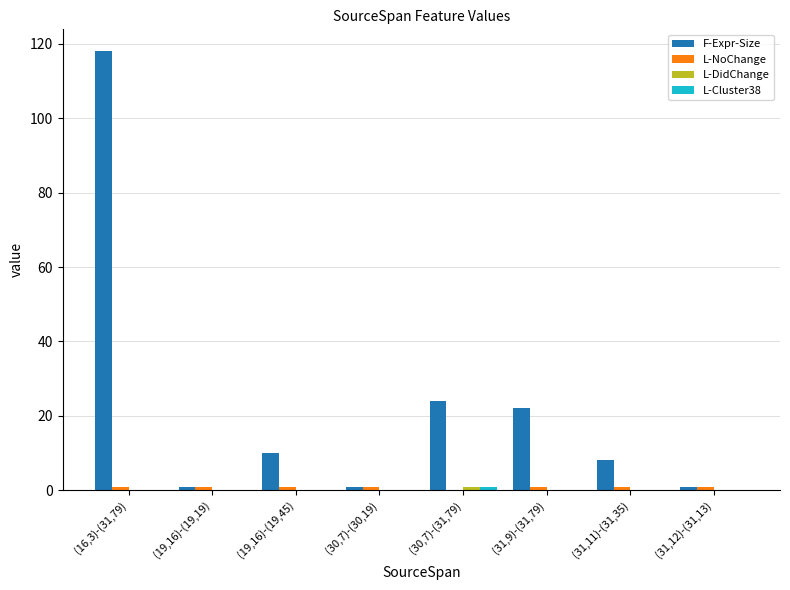

Between (30,7)-(30,19) and (30,7)-(31,79), which series saw the biggest shift?

F-Expr-Size